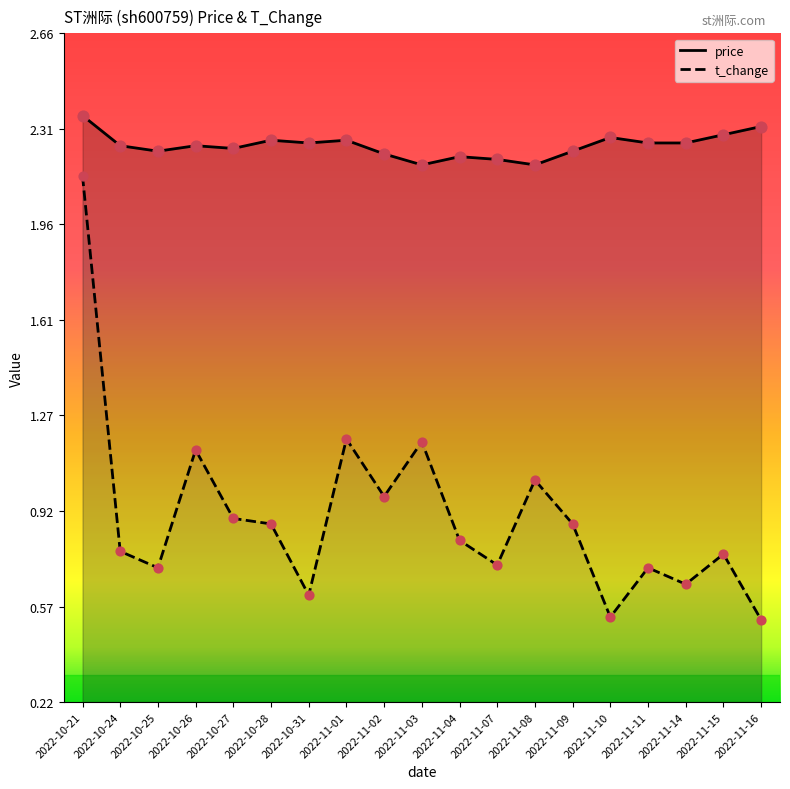

At which category is the sum across all series the highest?

2022-10-21